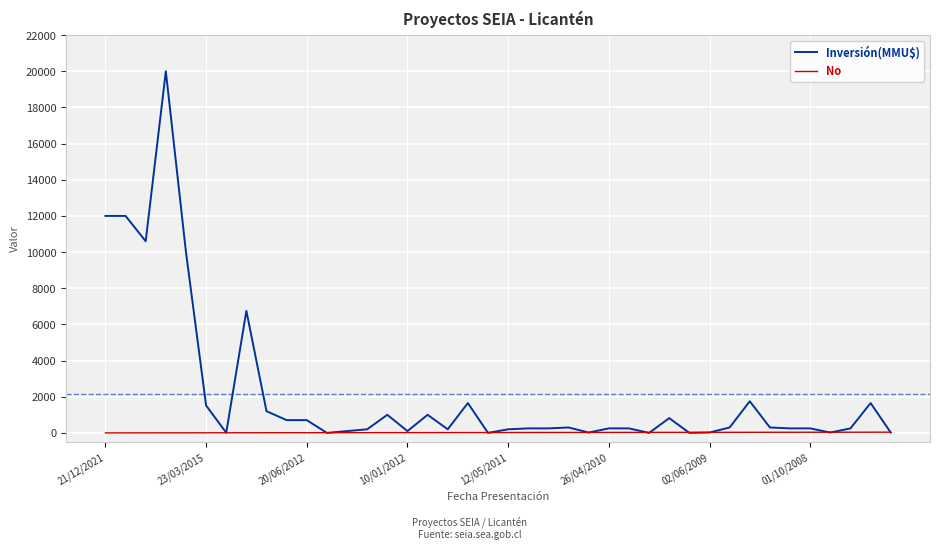

After their last crossing, which series has the higher values: Inversión(MMU$) or No?

No